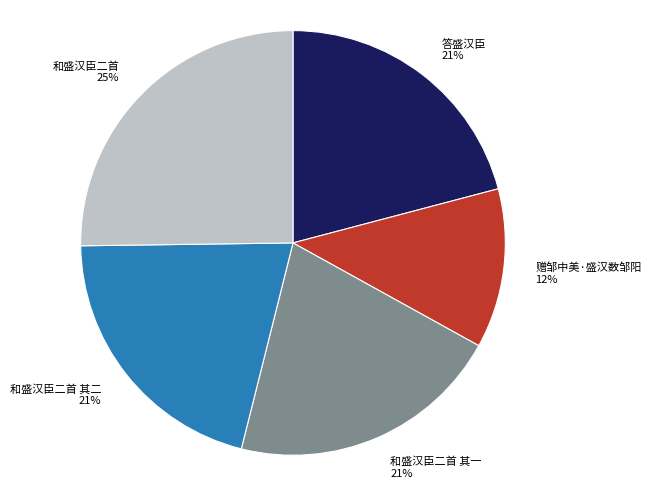

Is there a majority slice in this chart?

No